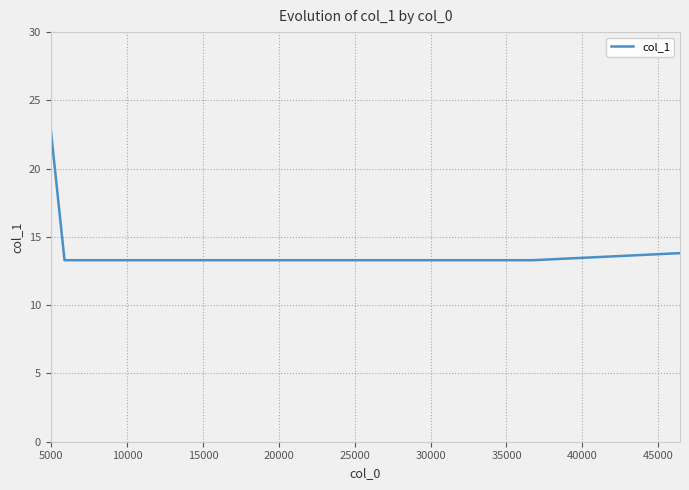

What is the difference between the maximum and minimum values?

9.6